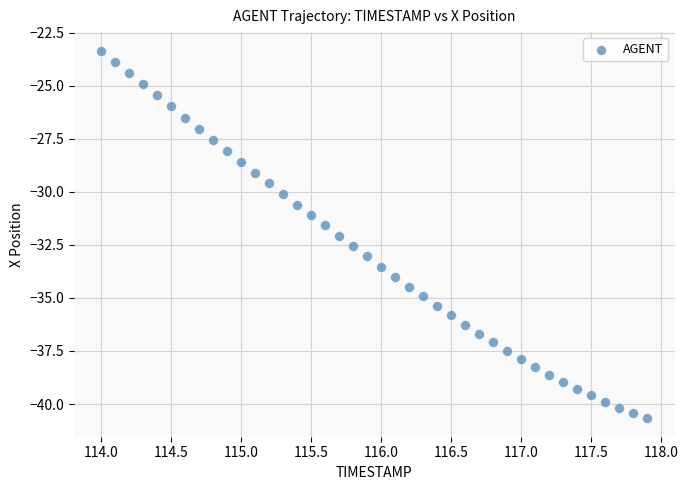

What is the range of X values (max minus min)?

3.9